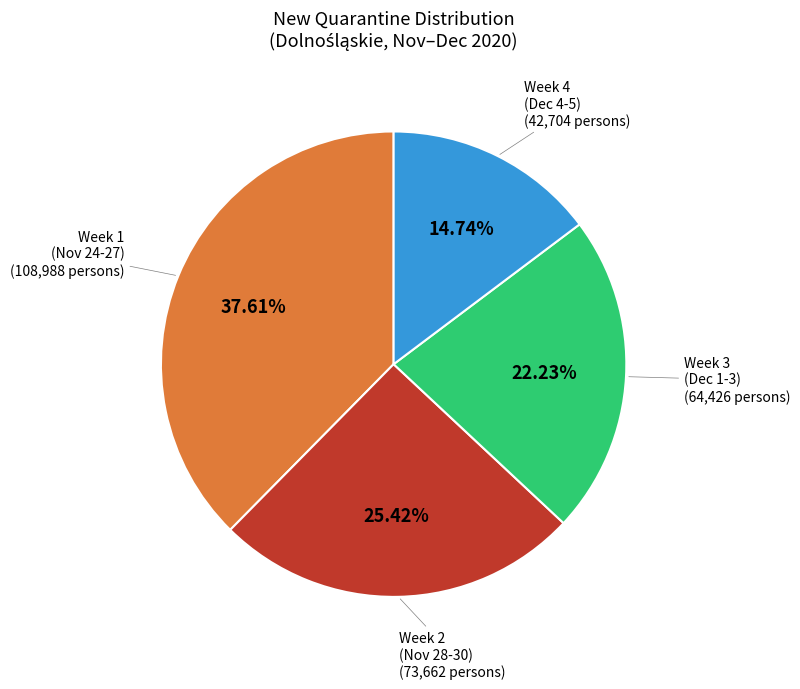

Does any single category account for the majority?

No